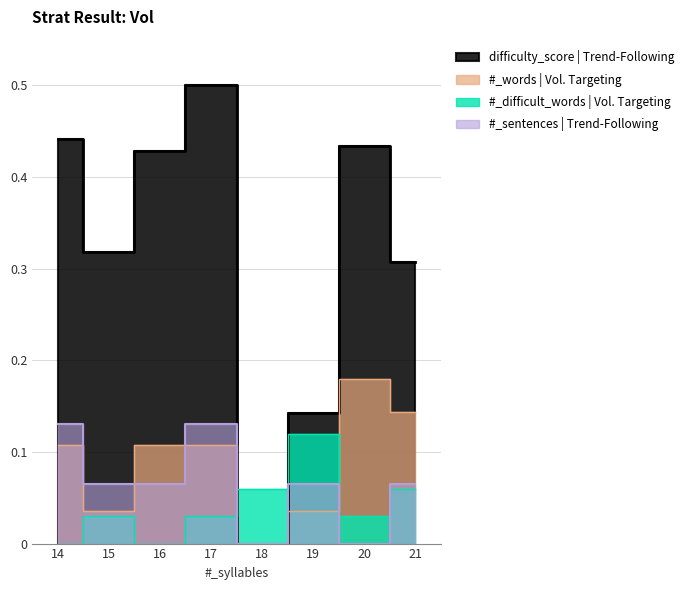

What is the total value across all series at 14?

0.7